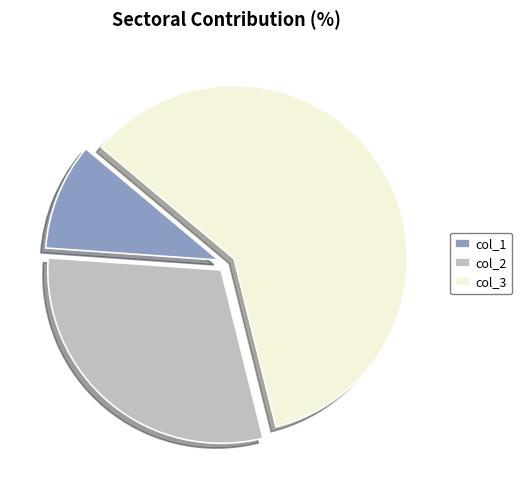

Do col_3 and col_1 together represent more than half of the pie?

Yes